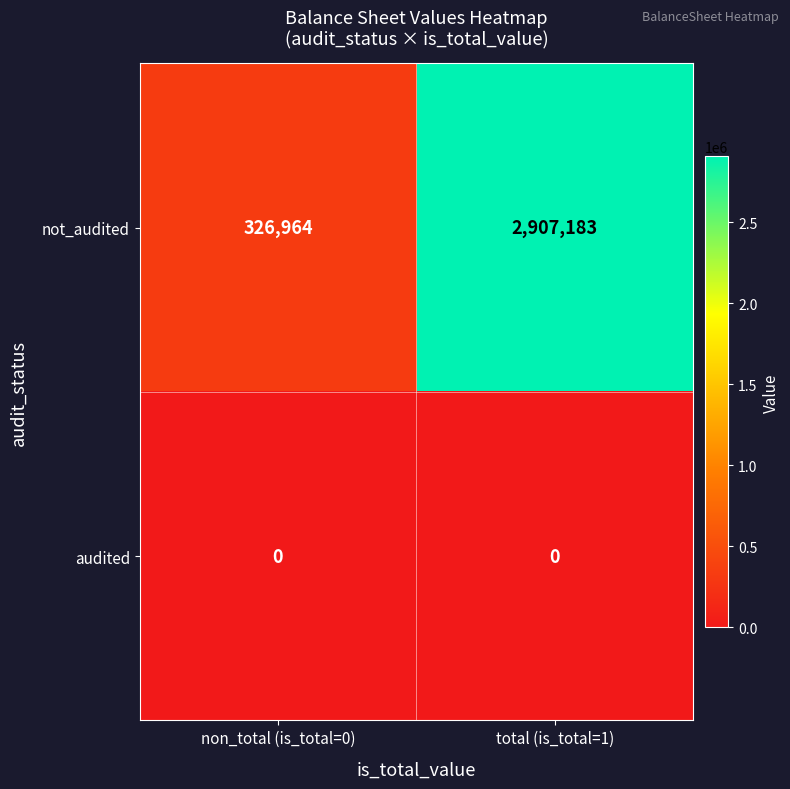

Which series has the widest spread of values?

not_audited